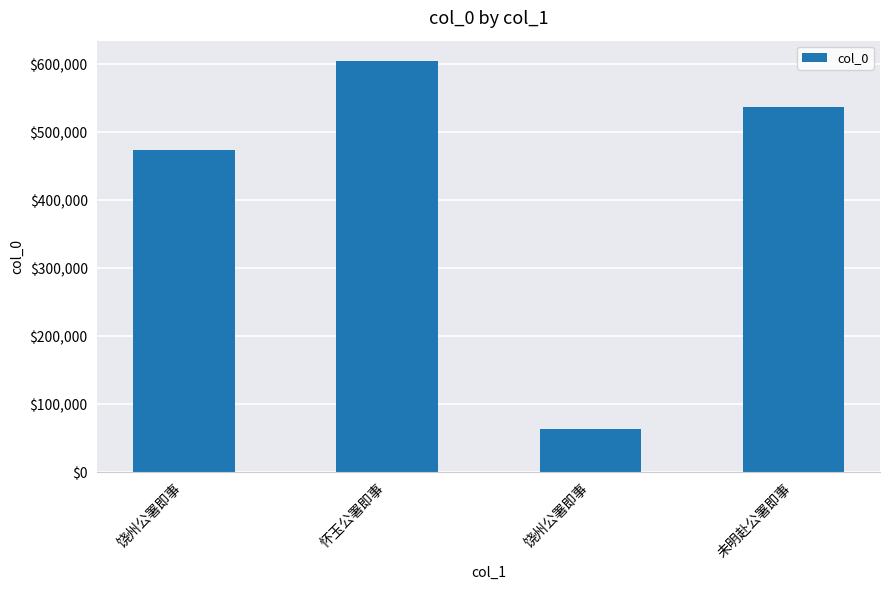

How many bars are there in total?

4